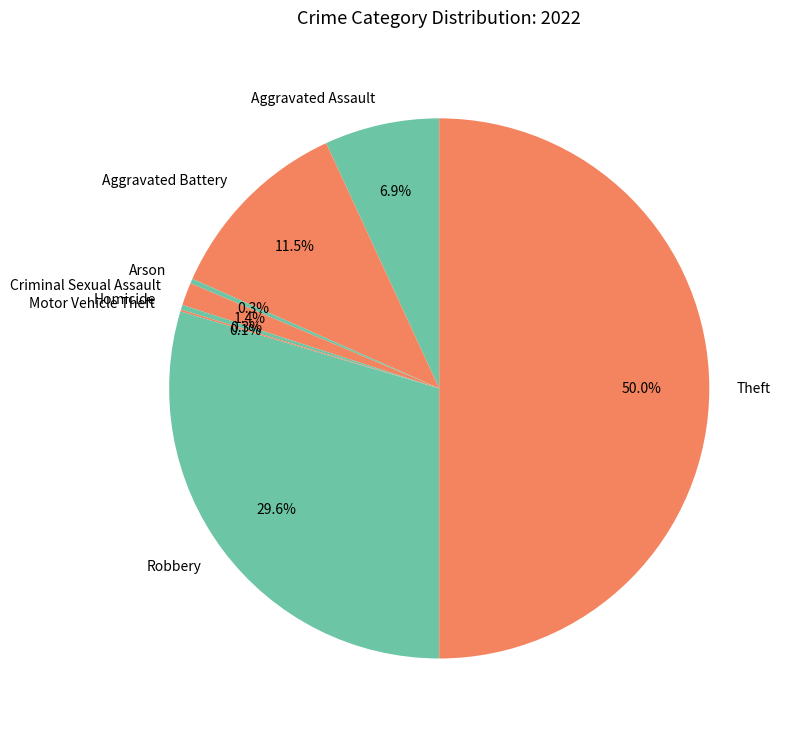

Is Criminal Sexual Assault the majority of the pie?

No